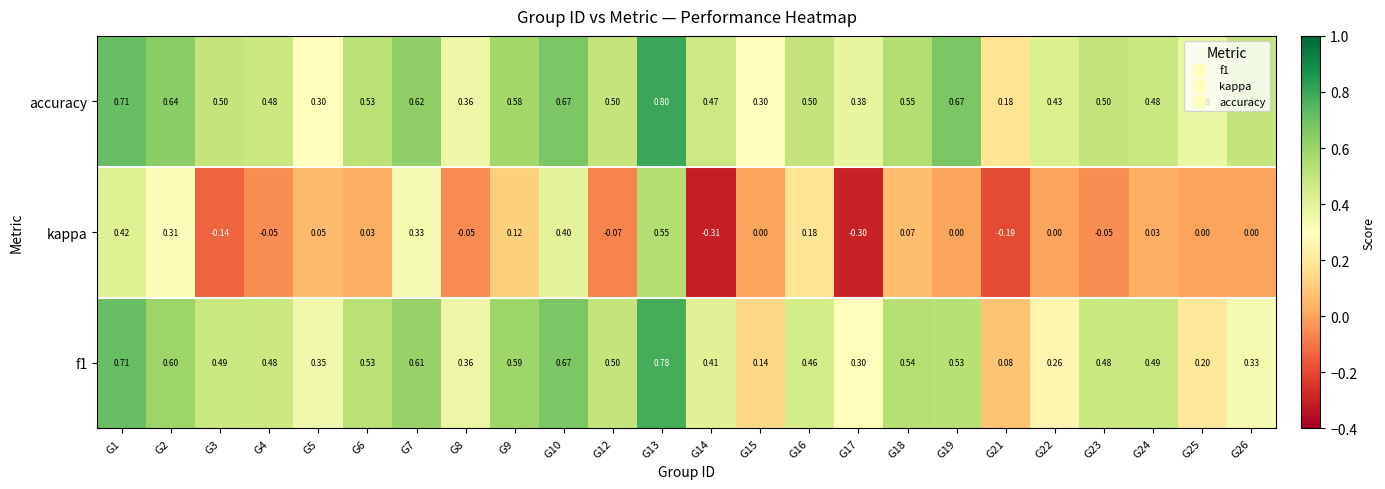

Which series has the widest spread of values?

kappa